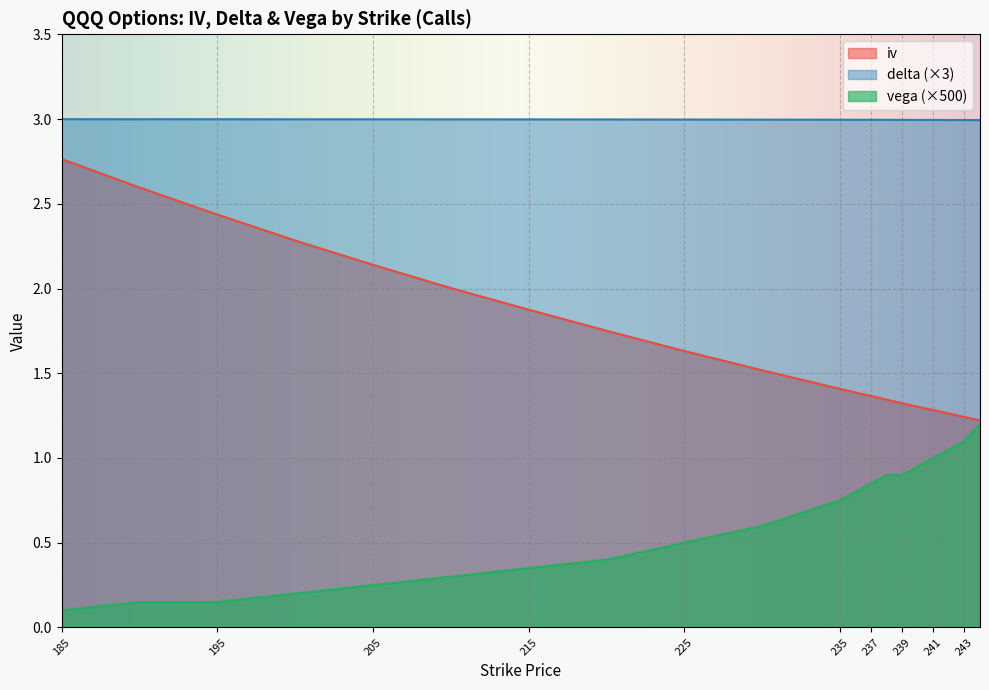

Where is delta nearest to the value 2?

244